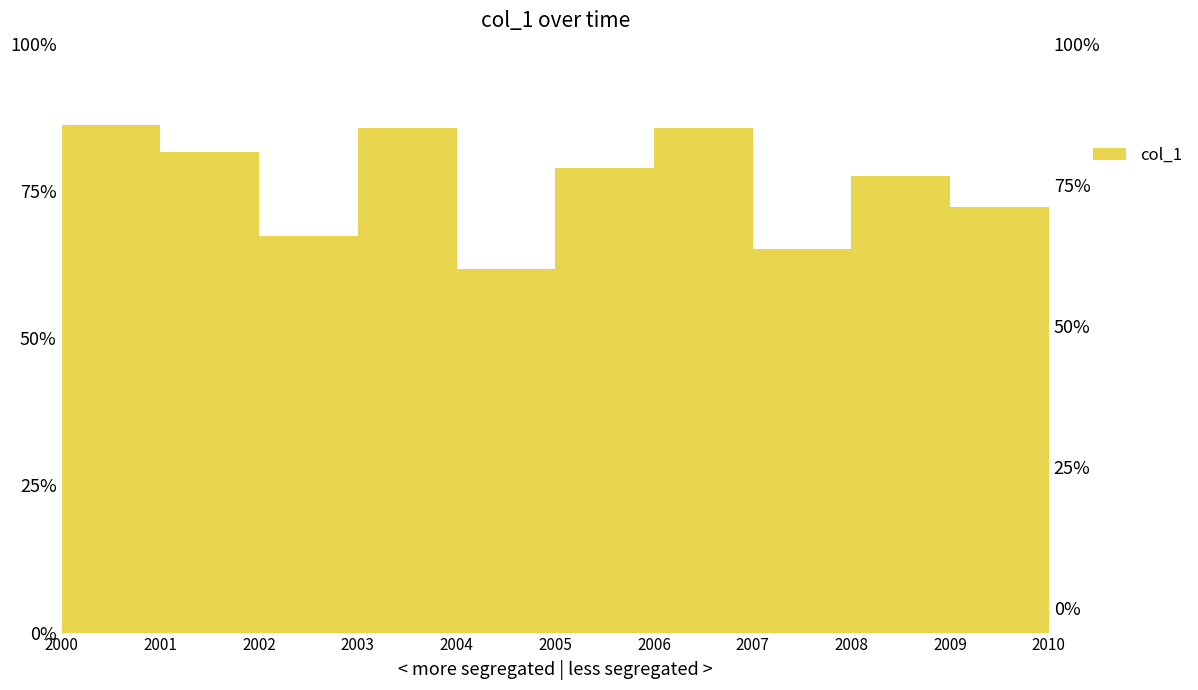

At which category does the data reach its first local peak?

2003